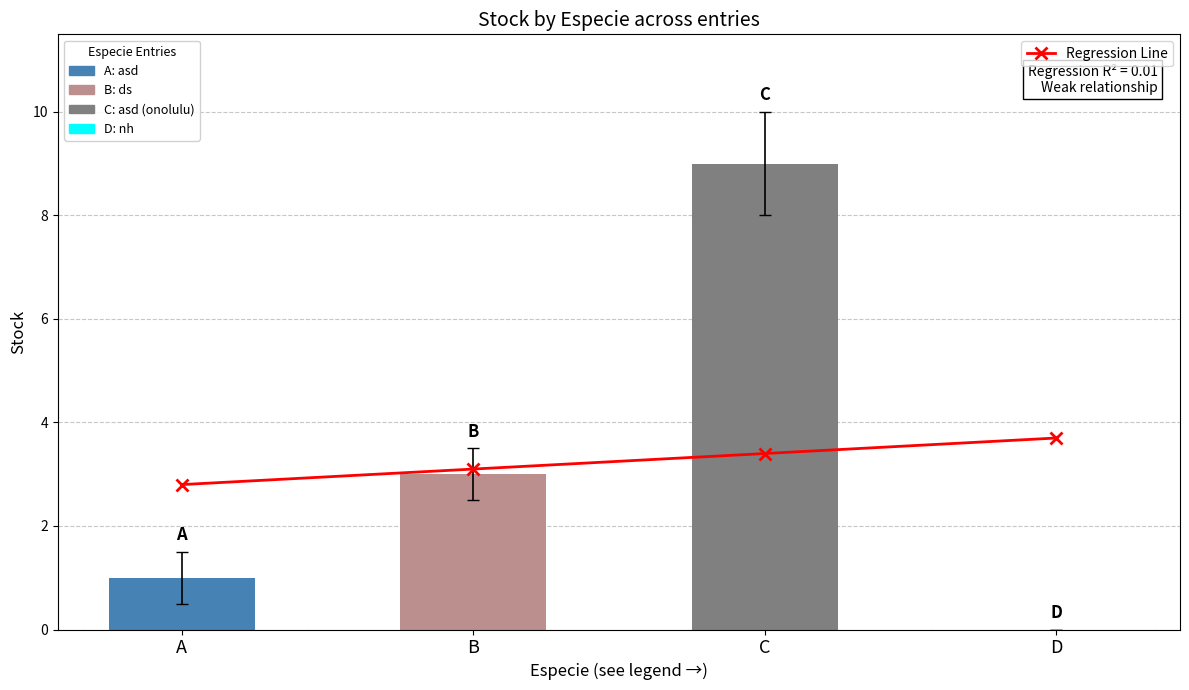

Rank the series at C from highest to lowest value.

Stock, Regression Line